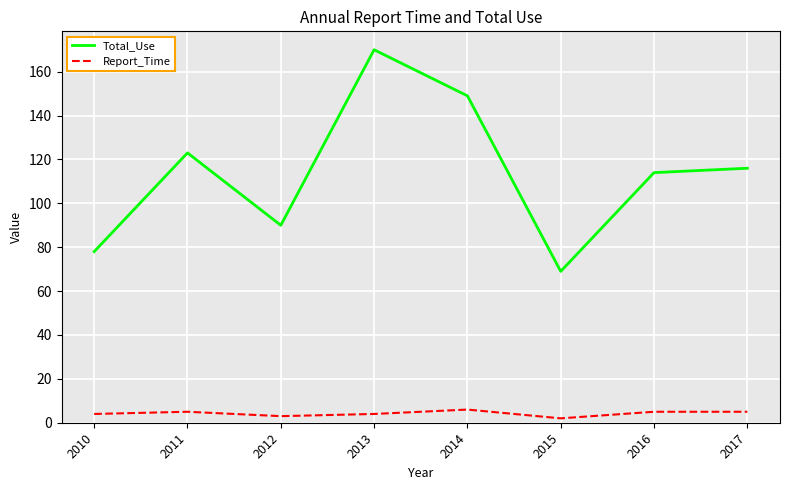

At how many categories does at least one series exceed 125?

2